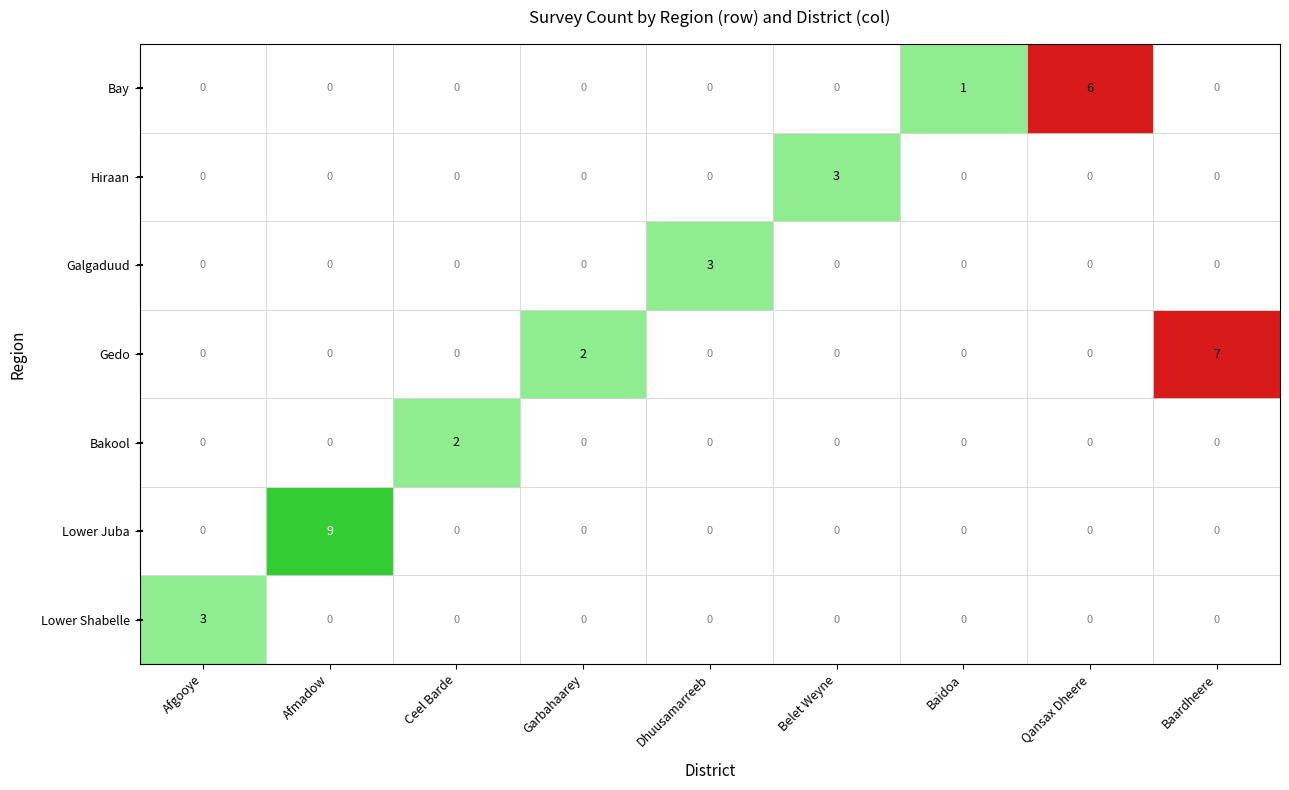

The value of Afmadow at Bay is 0. True or false?

True